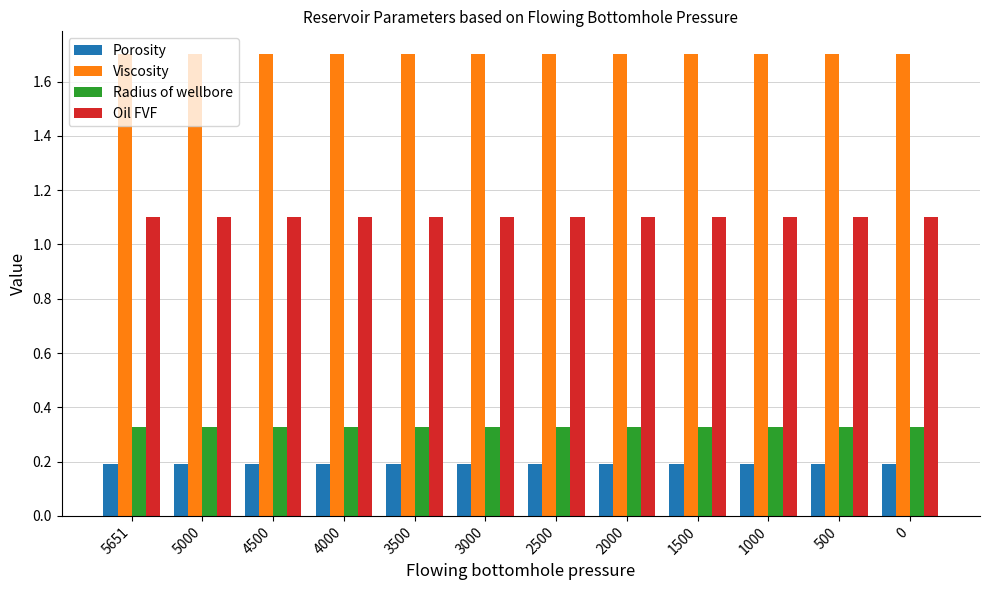

Is the value of Oil FVF at 5000 greater than the value of Viscosity at 3500?

No